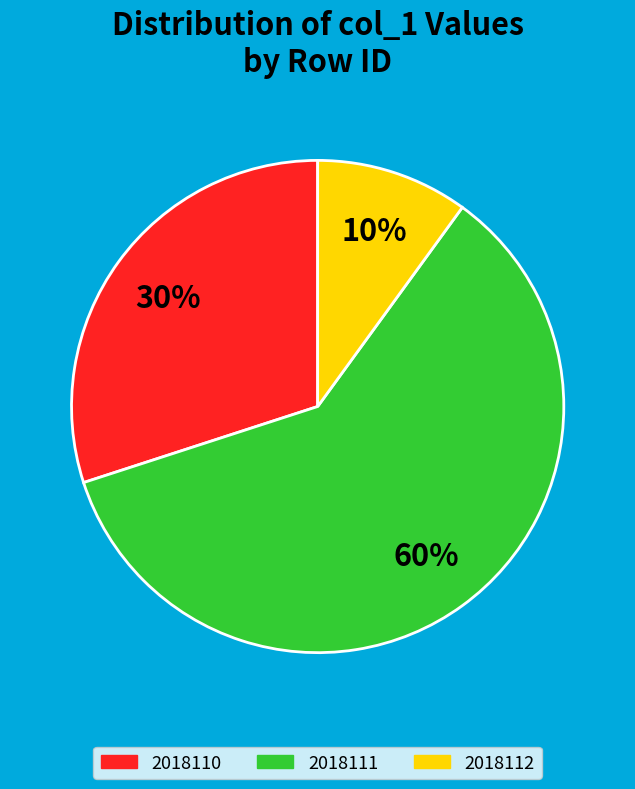

To the nearest percent, what is the difference between the largest and smallest slice percentages?

50%